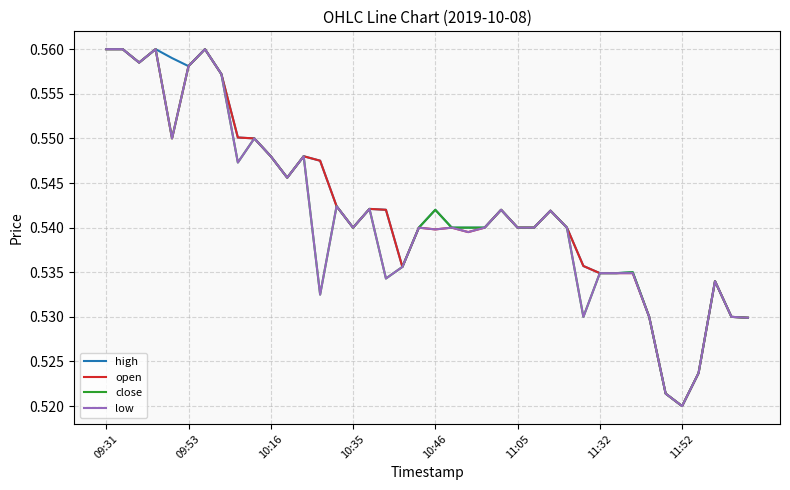

What is the value of the low point at the 7th from the left?

0.6